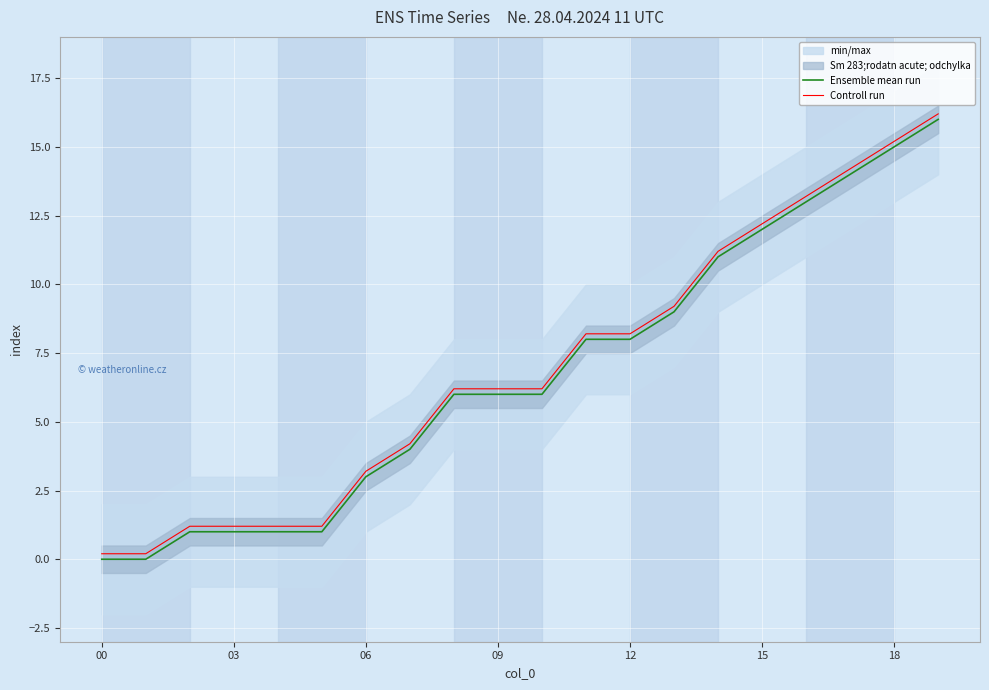

How many values in the Controll run series are below 6?

8